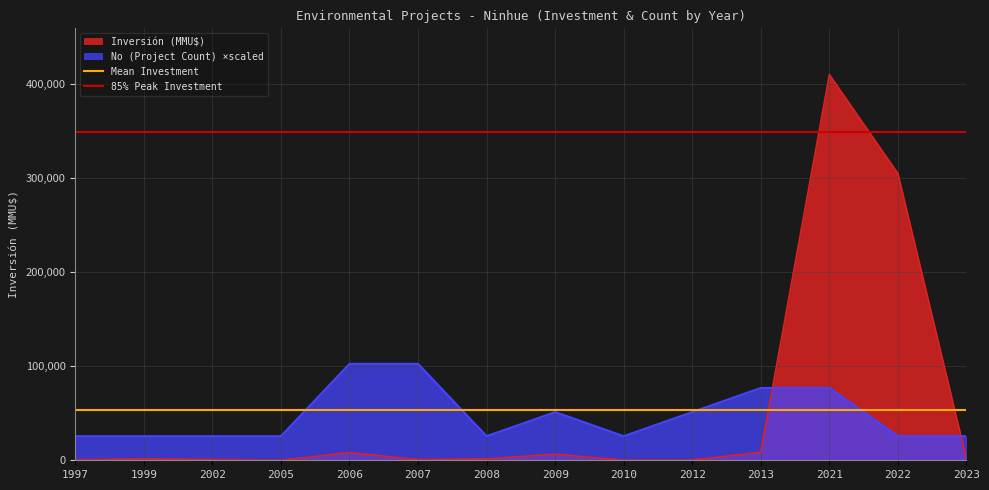

Is the value of No (Project Count) ×scaled at 2012 greater than the value of Inversión (MMU$) at 2007?

Yes